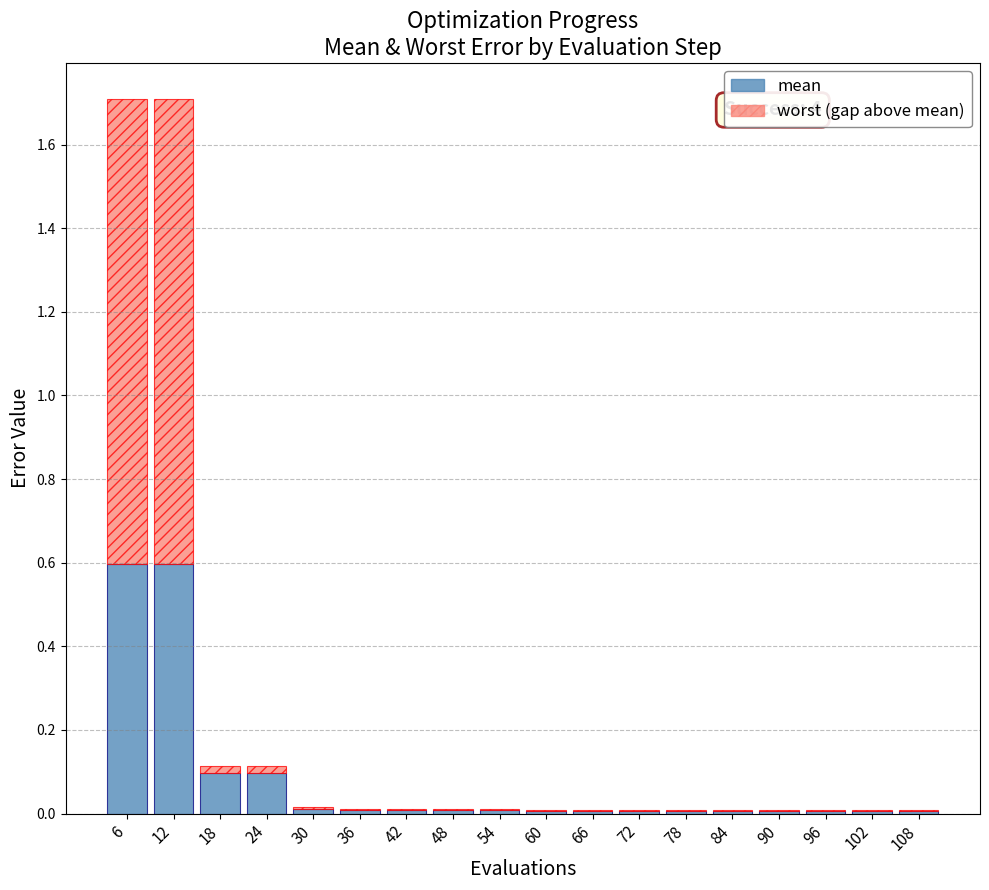

What is the total value across all series at 12?

1.7